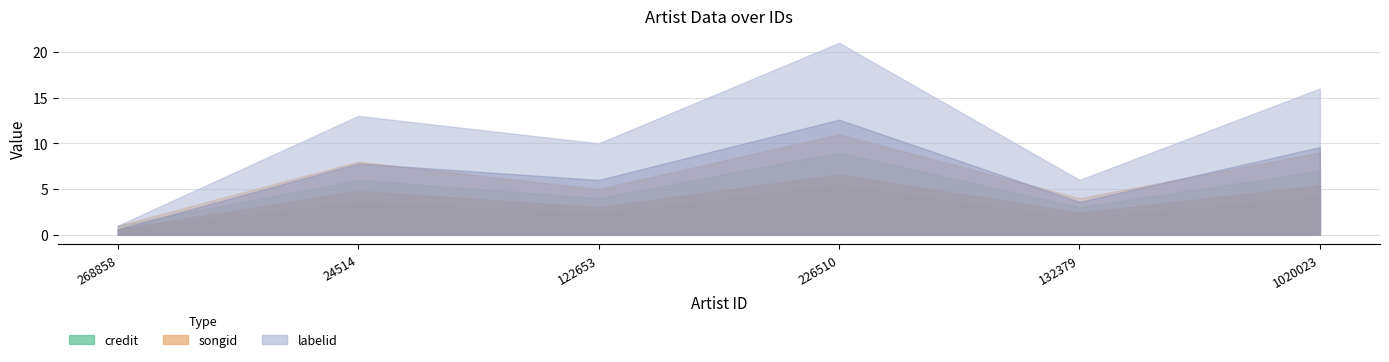

How many distinct data groups are displayed?

3